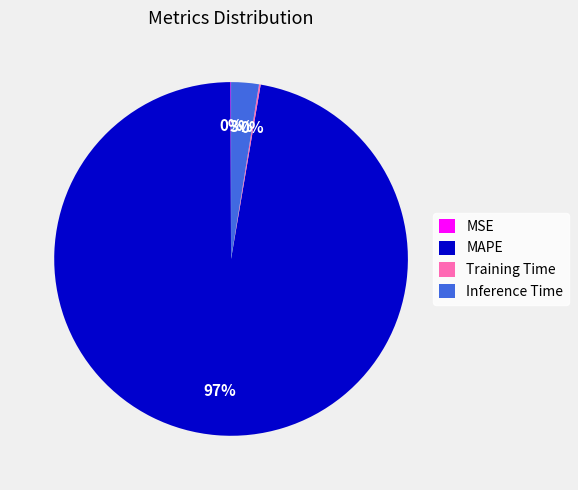

True or false: Inference Time accounts for 3% of the total.

True